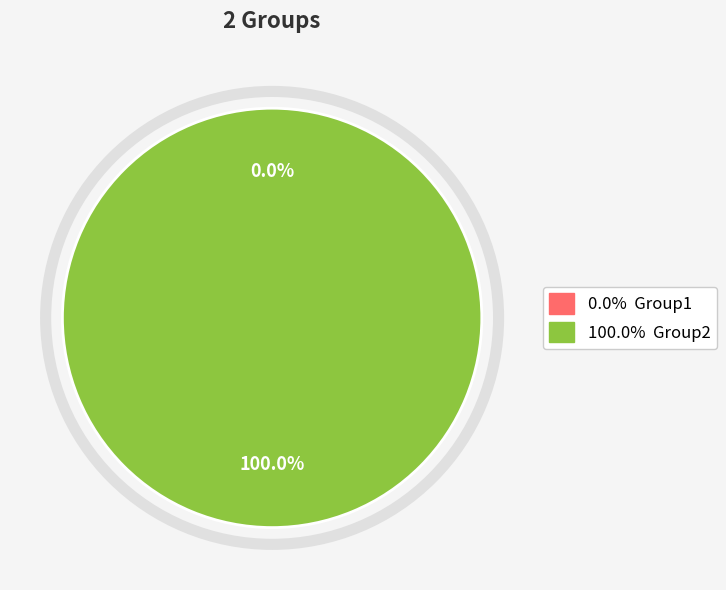

What percentage is the Group2 slice, to the nearest percent?

100%